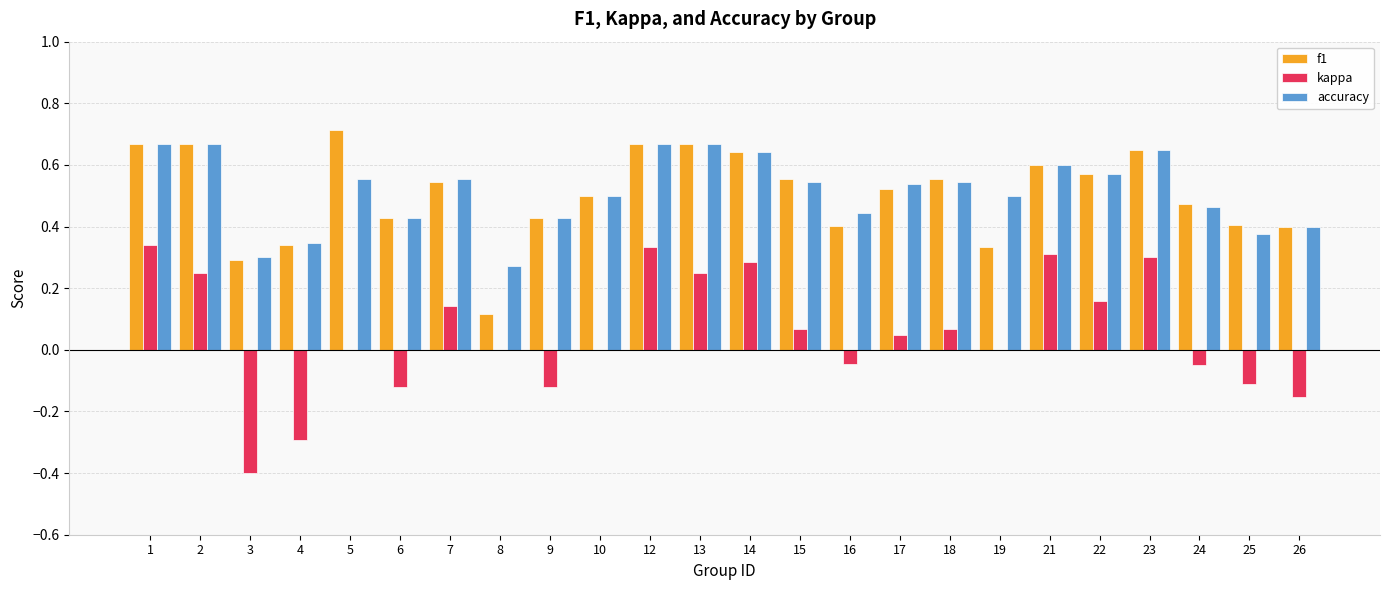

Between 2 and 8, which series saw the biggest shift?

f1